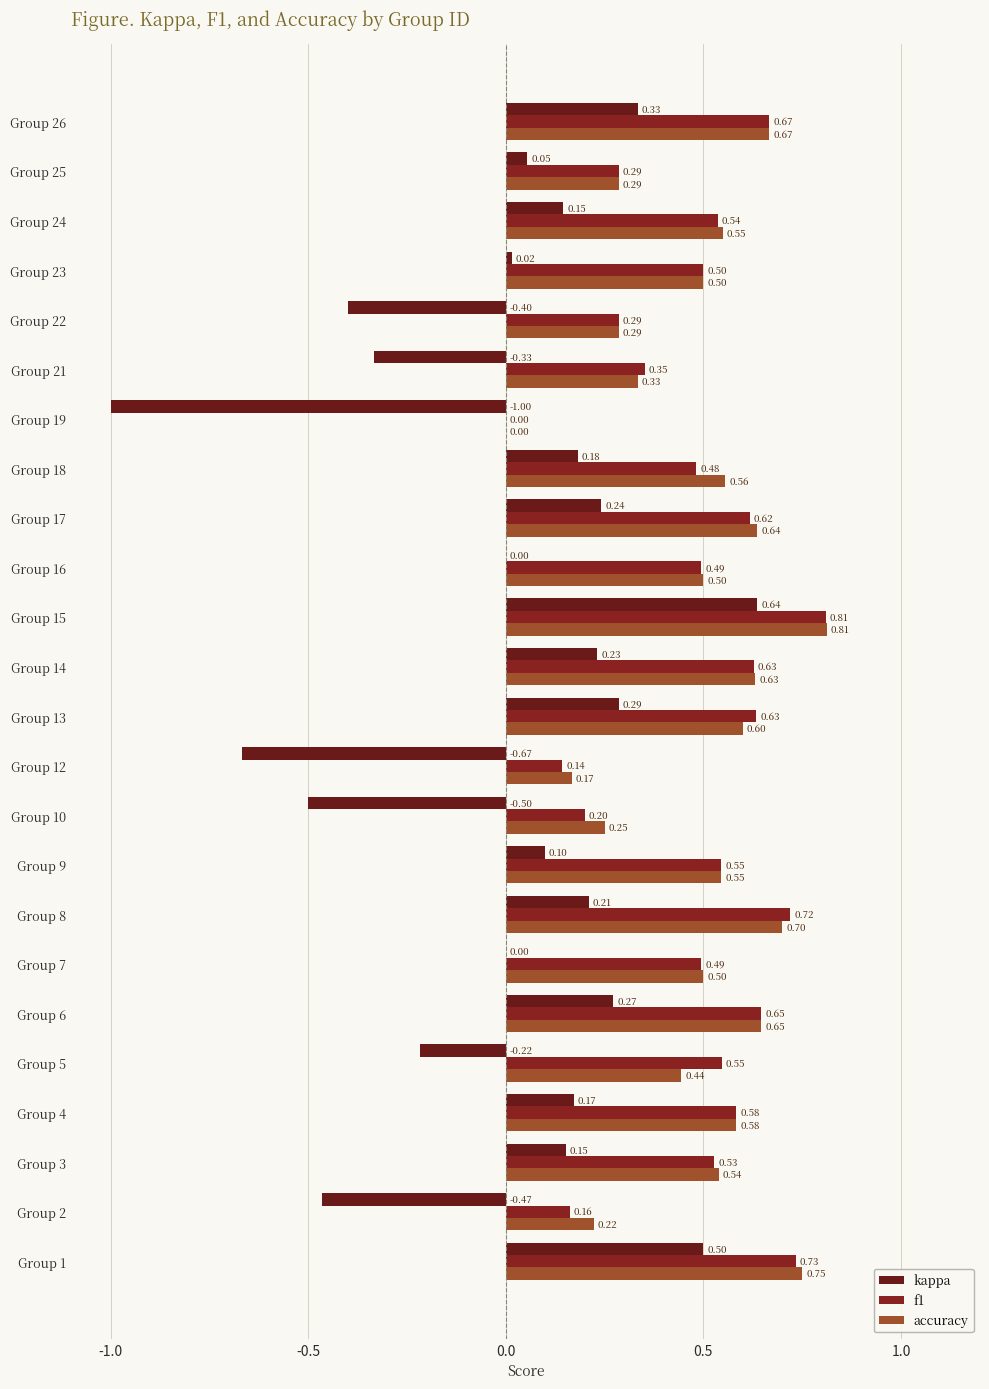

Which series has the largest range (max minus min)?

kappa